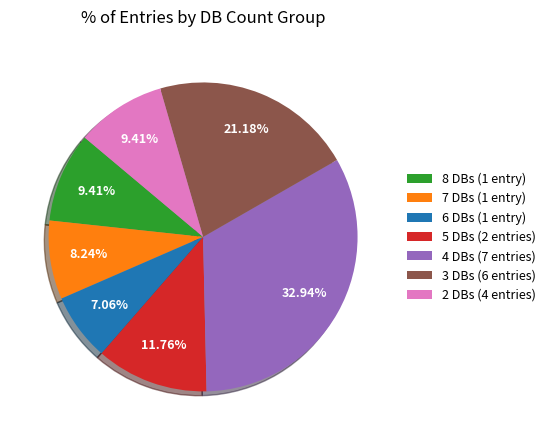

To the nearest percent, what is the average slice percentage?

14%